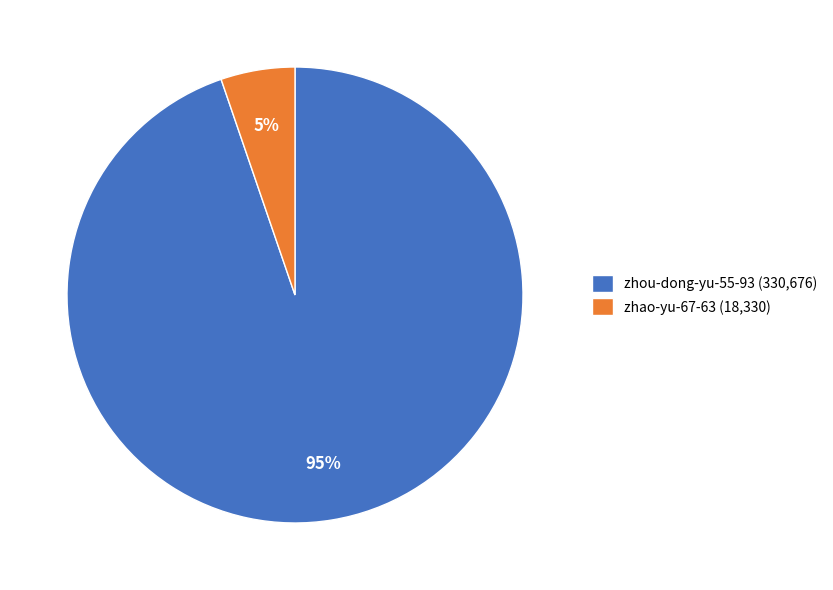

Is it true that zhao-yu-67-63 is 13% of the pie?

False